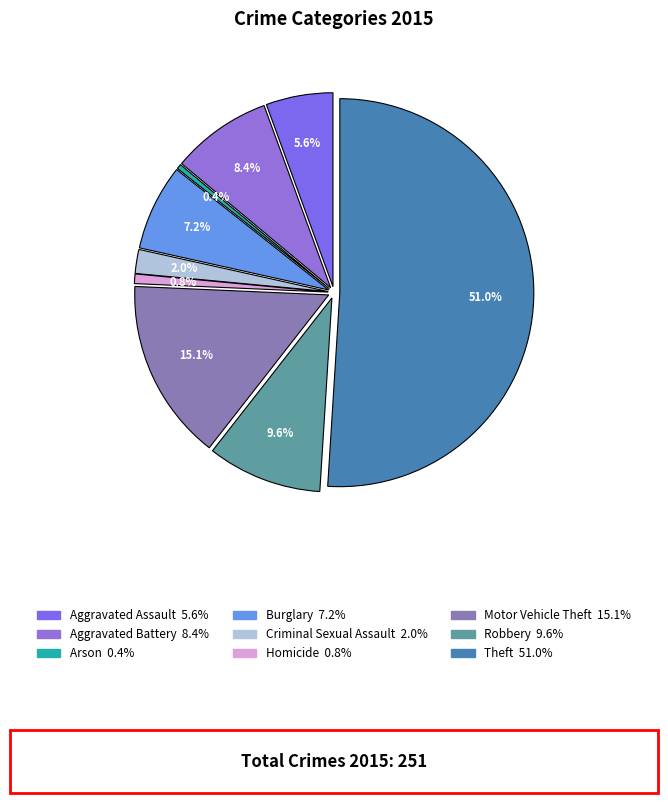

What is the change in value from Aggravated Battery to Criminal Sexual Assault?

-16